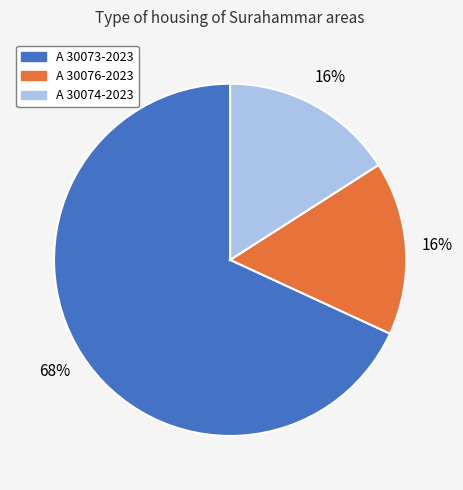

Which has a higher value, A 30074-2023 or A 30073-2023?

A 30073-2023